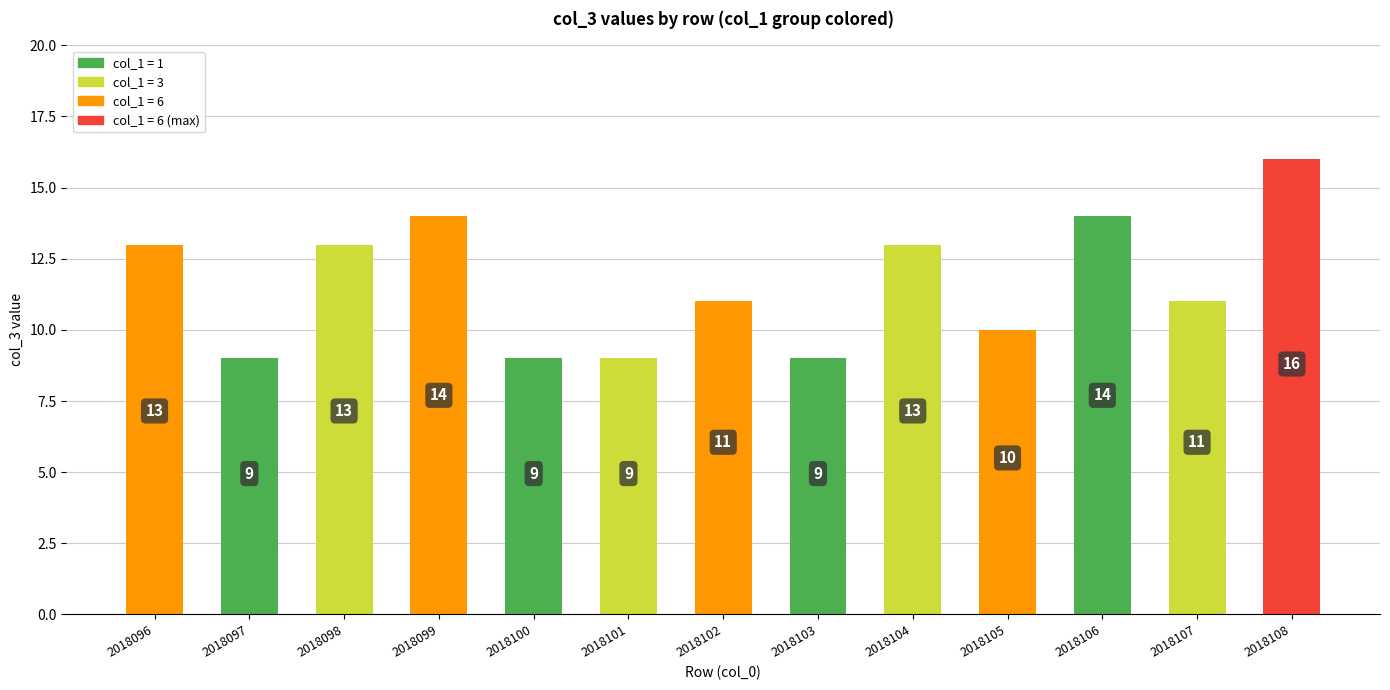

What is the smallest value displayed?

9